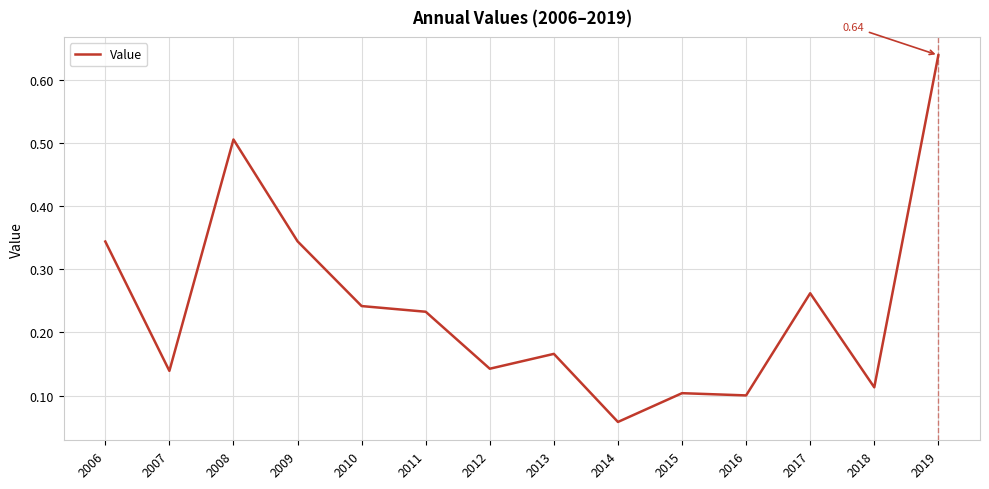

The value at 2017 is 0.1. True or false?

False